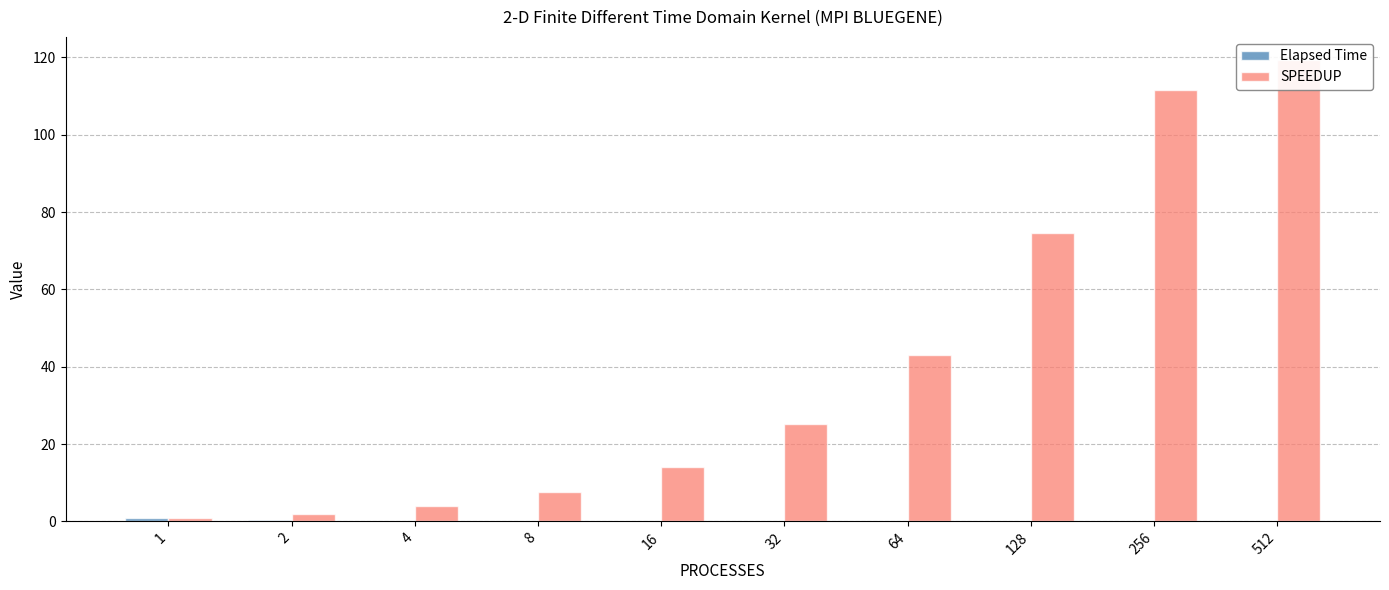

What is the difference between the maximum and minimum values in the SPEEDUP series?

118.3